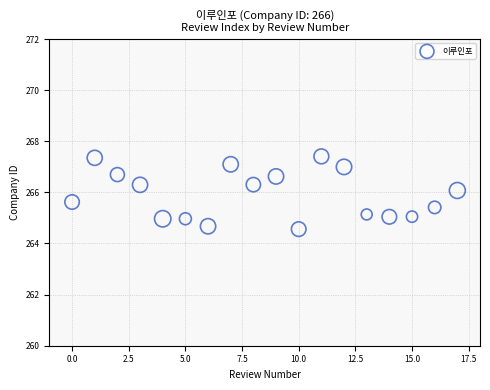

What is the range of Y values (max minus min)?

2.8